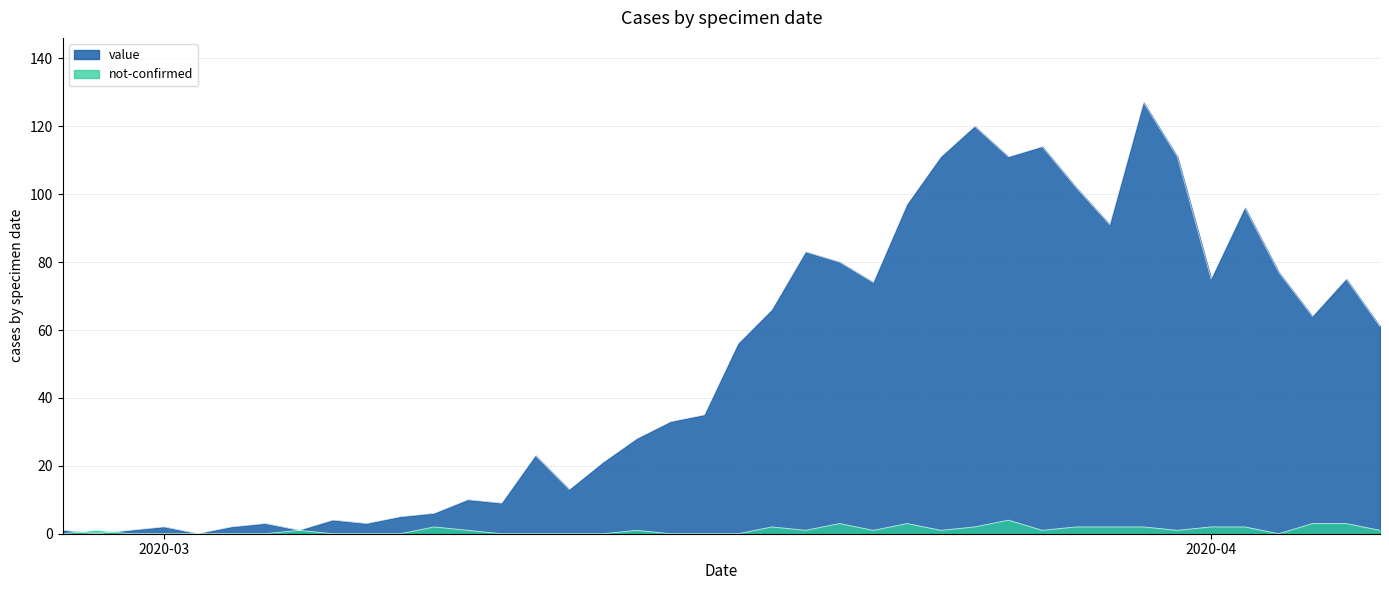

Between which two adjacent categories do not-confirmed and value first intersect?

2020-02-27 and 2020-02-28